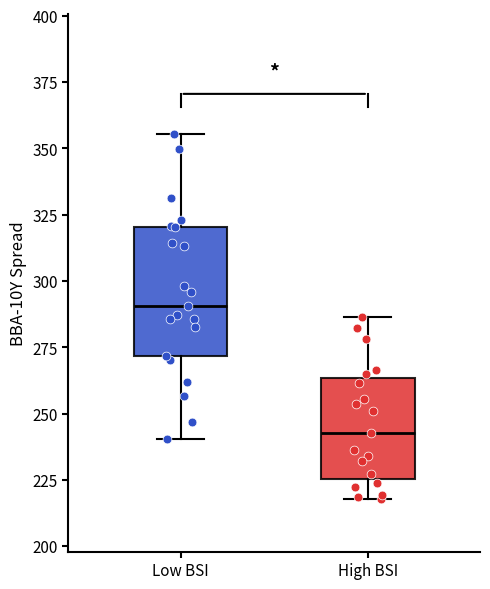

Reading left to right, transcribe this box plot: for each box, give where its median line is, the range the box spans, and where its two whiskers end, as read against the y-axis. The values are not printed on the chart, so give them approximately, as read against the axis.

Low BSI: median 290, box 270 to 320, whiskers 240 to 355
High BSI: median 245, box 225 to 265, whiskers 220 to 285